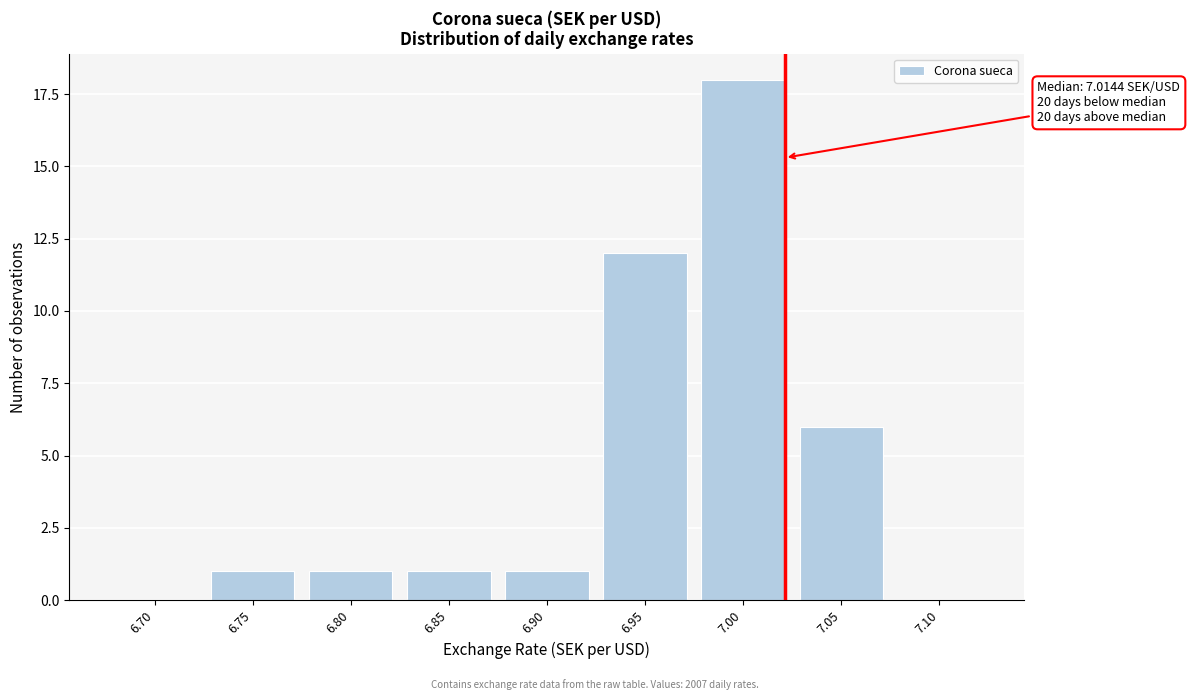

Reading right to left, list all the values displayed in this chart.

7.10=0	7.05=6	7.00=18	6.95=12	6.90=1	6.85=1	6.80=1	6.75=1	6.70=0